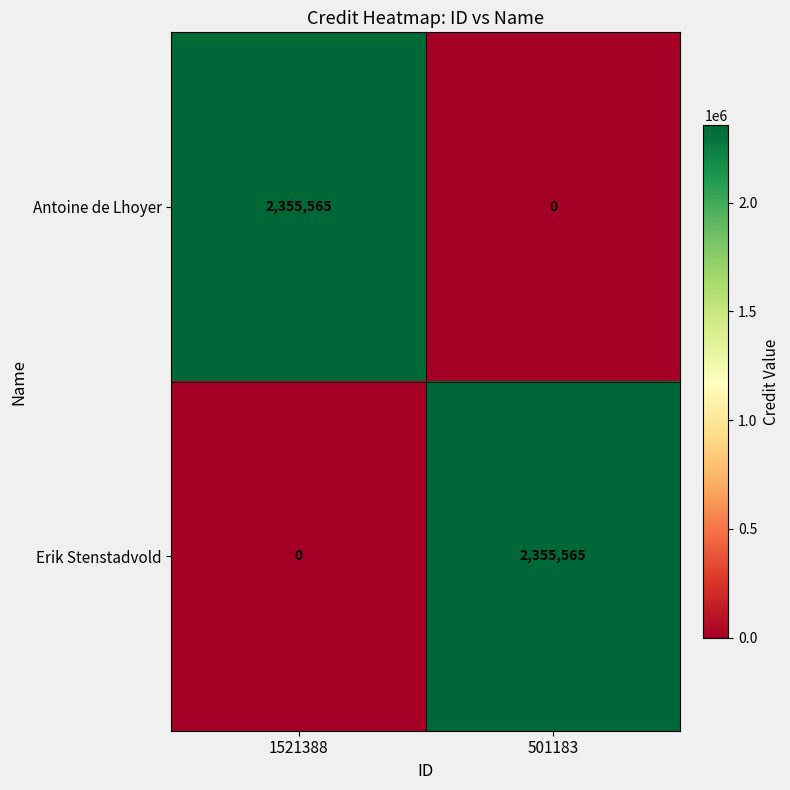

Rank the categories by Erik Stenstadvold value from highest to lowest.

501183, 1521388